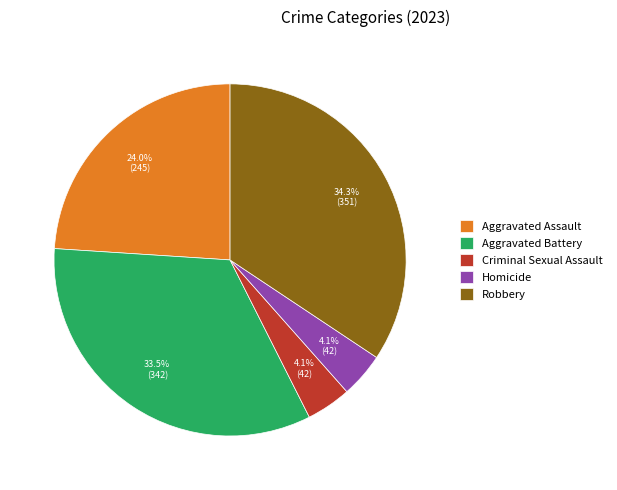

True or false: Aggravated Assault accounts for 35% of the total.

False